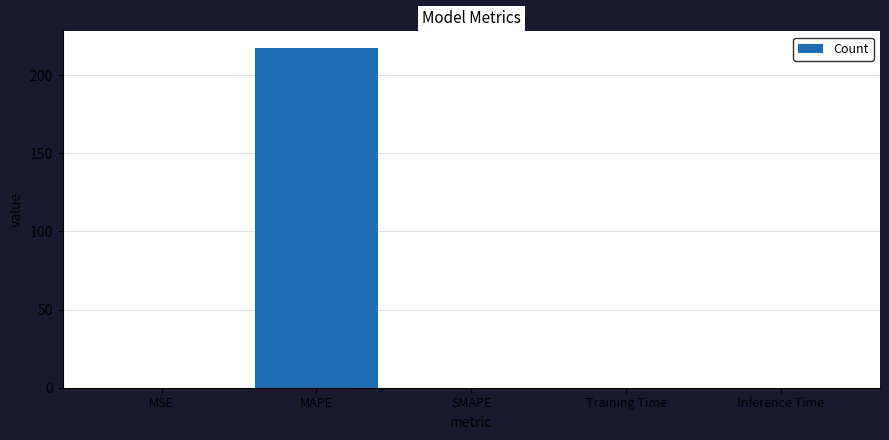

What is the change in value from MAPE to SMAPE?

-217.2